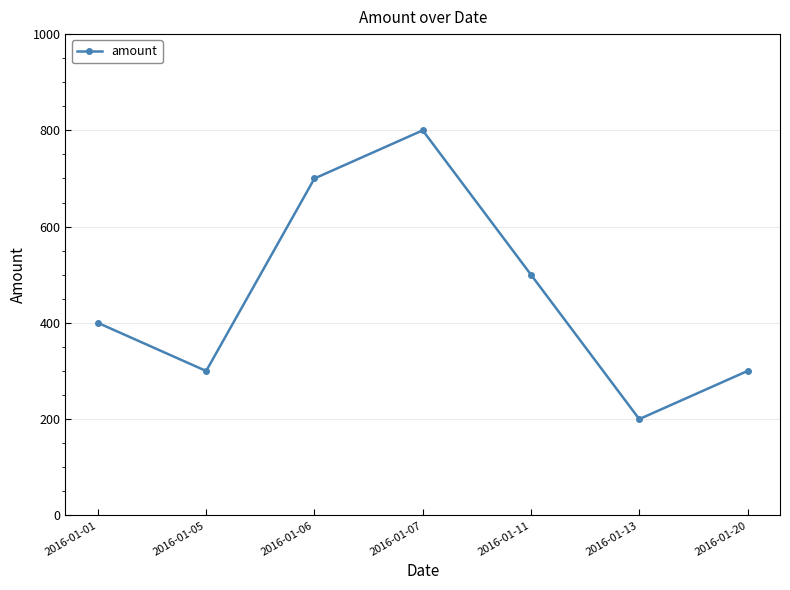

At which category does the data reach its first local peak?

2016-01-07